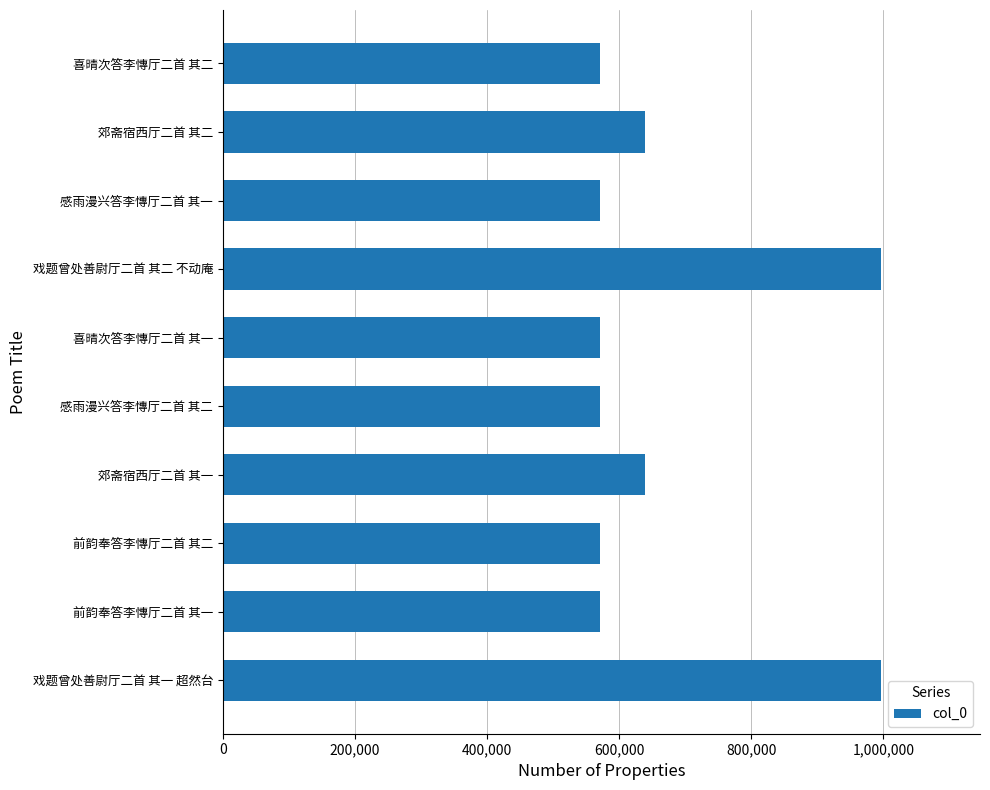

Are the bars horizontal?

Yes